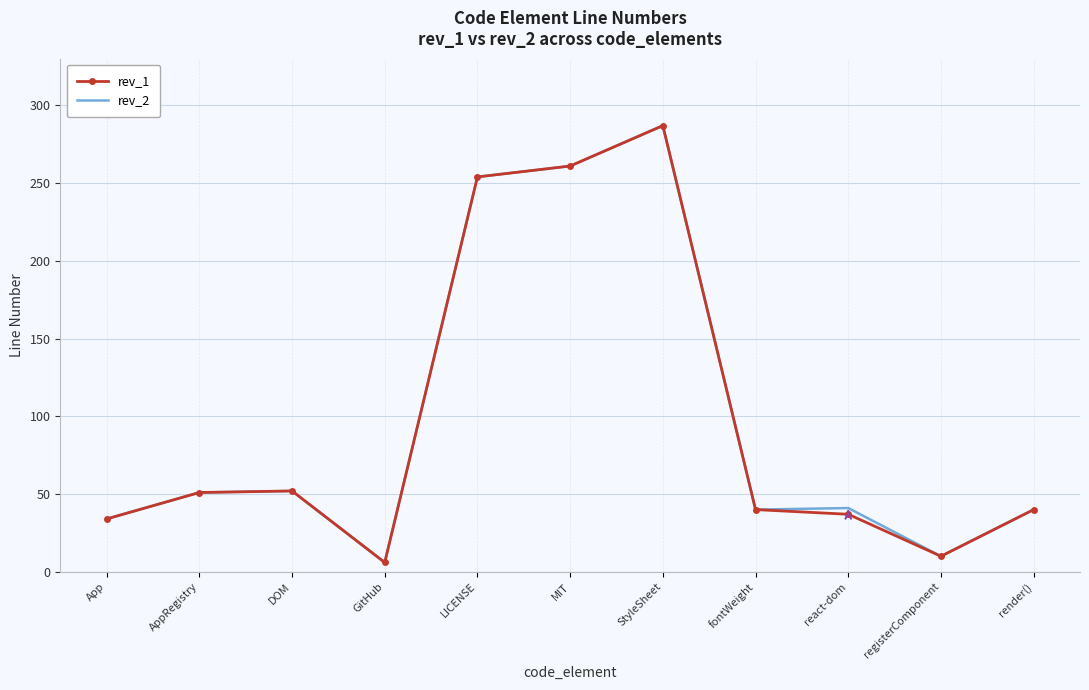

True or false: rev_2 has more than 1 points higher than both neighbors.

True